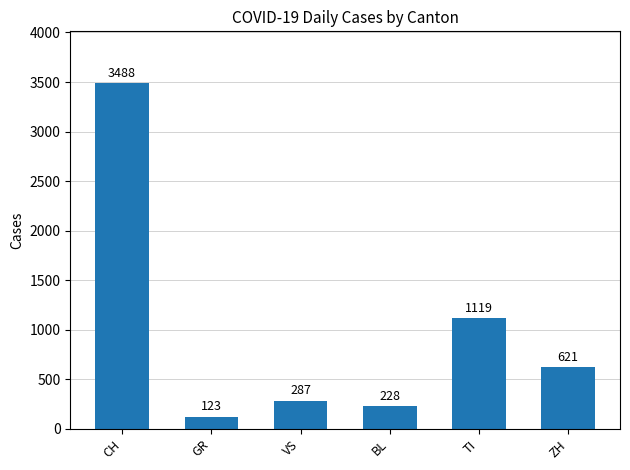

True or false: the data shows 1119 at TI.

True